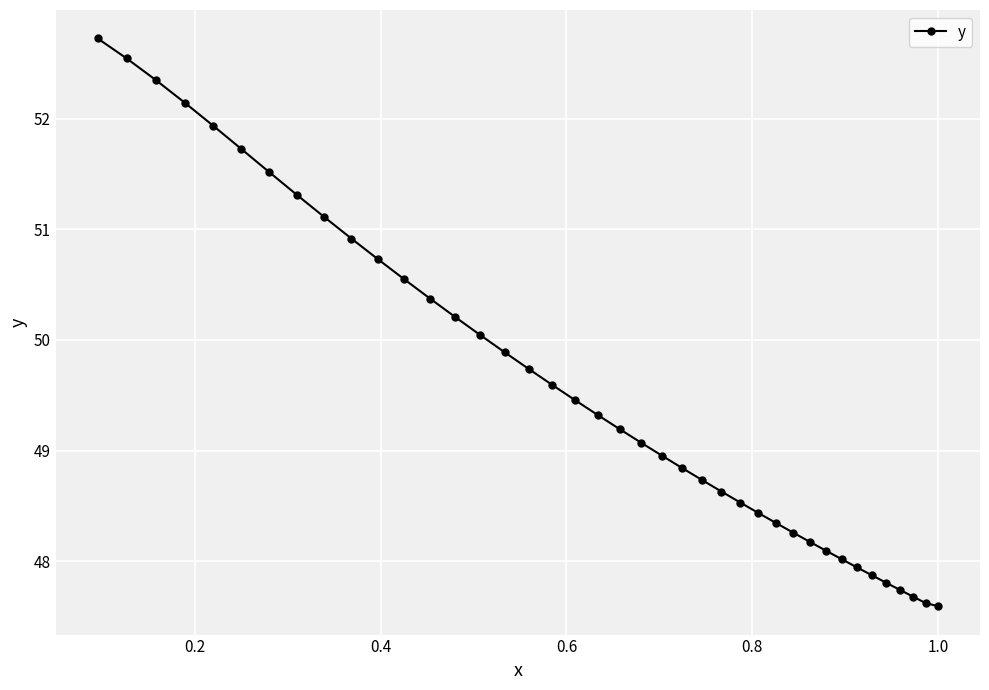

What is the greatest value displayed?

52.7